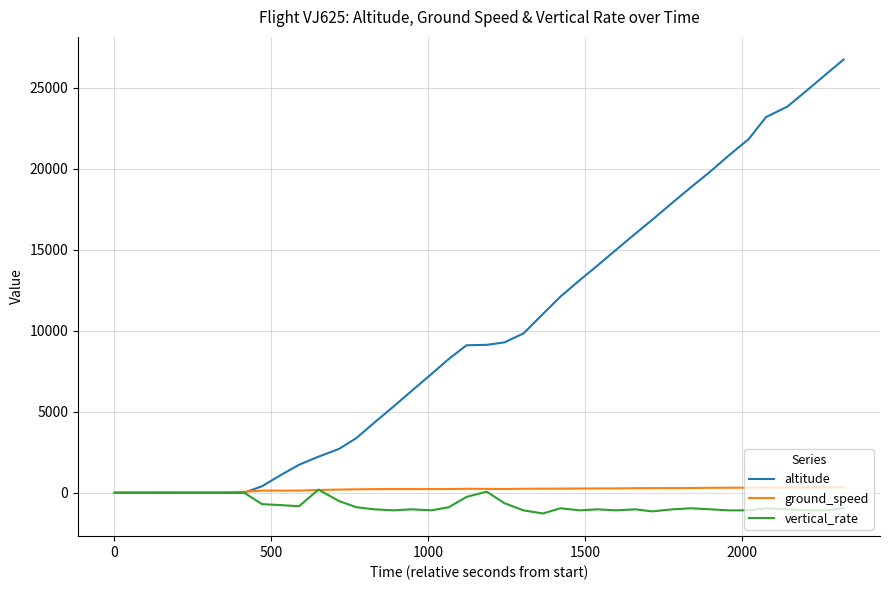

What is the maximum value shown in the chart?

26725